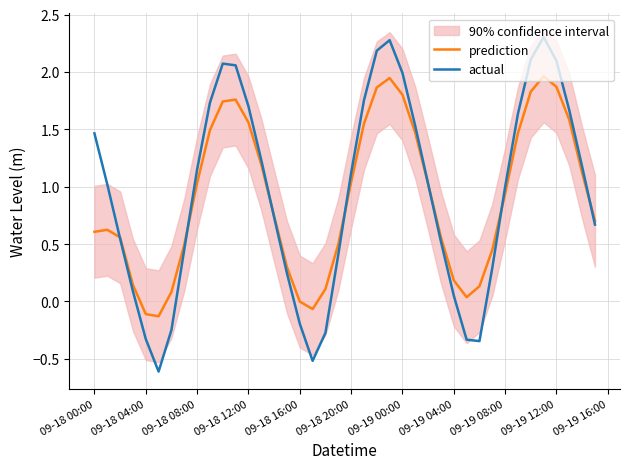

What is the maximum value for actual?

2.3